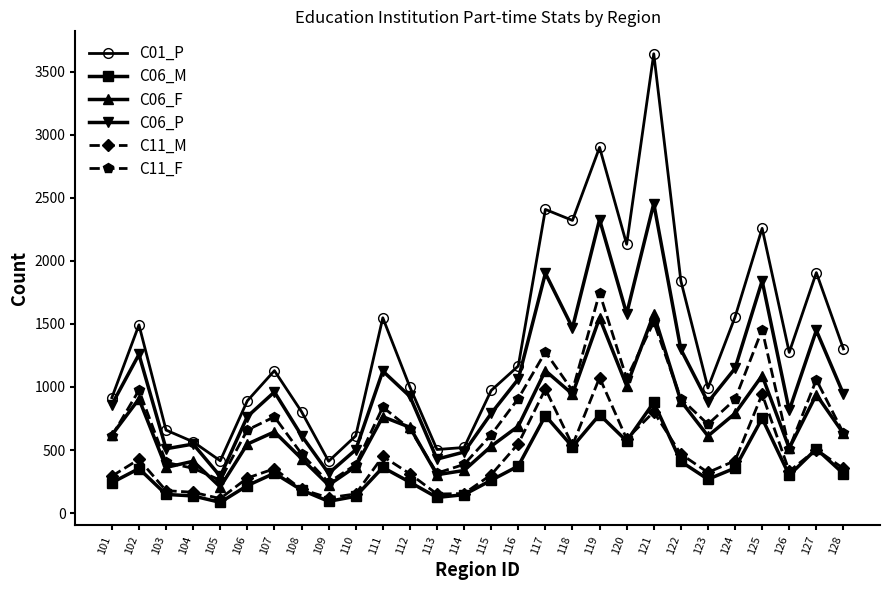

What is the maximum value for C11_M?

1074